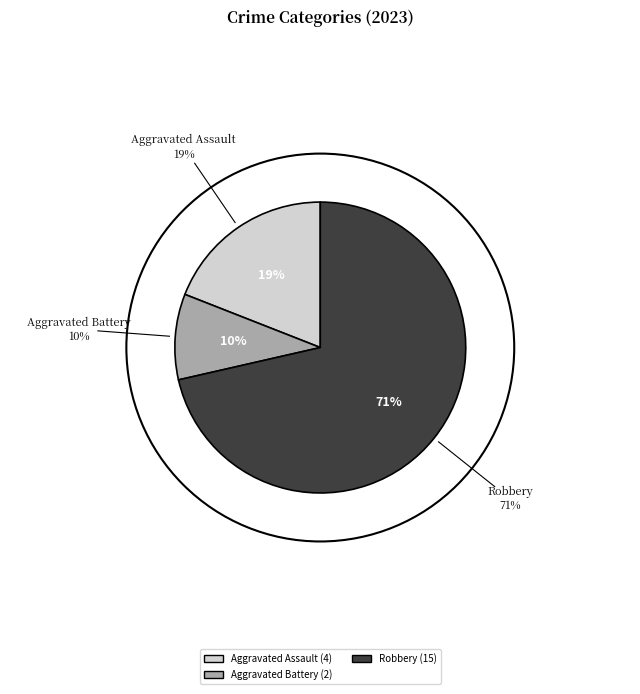

Is there any slice that represents more than half of the pie?

Yes